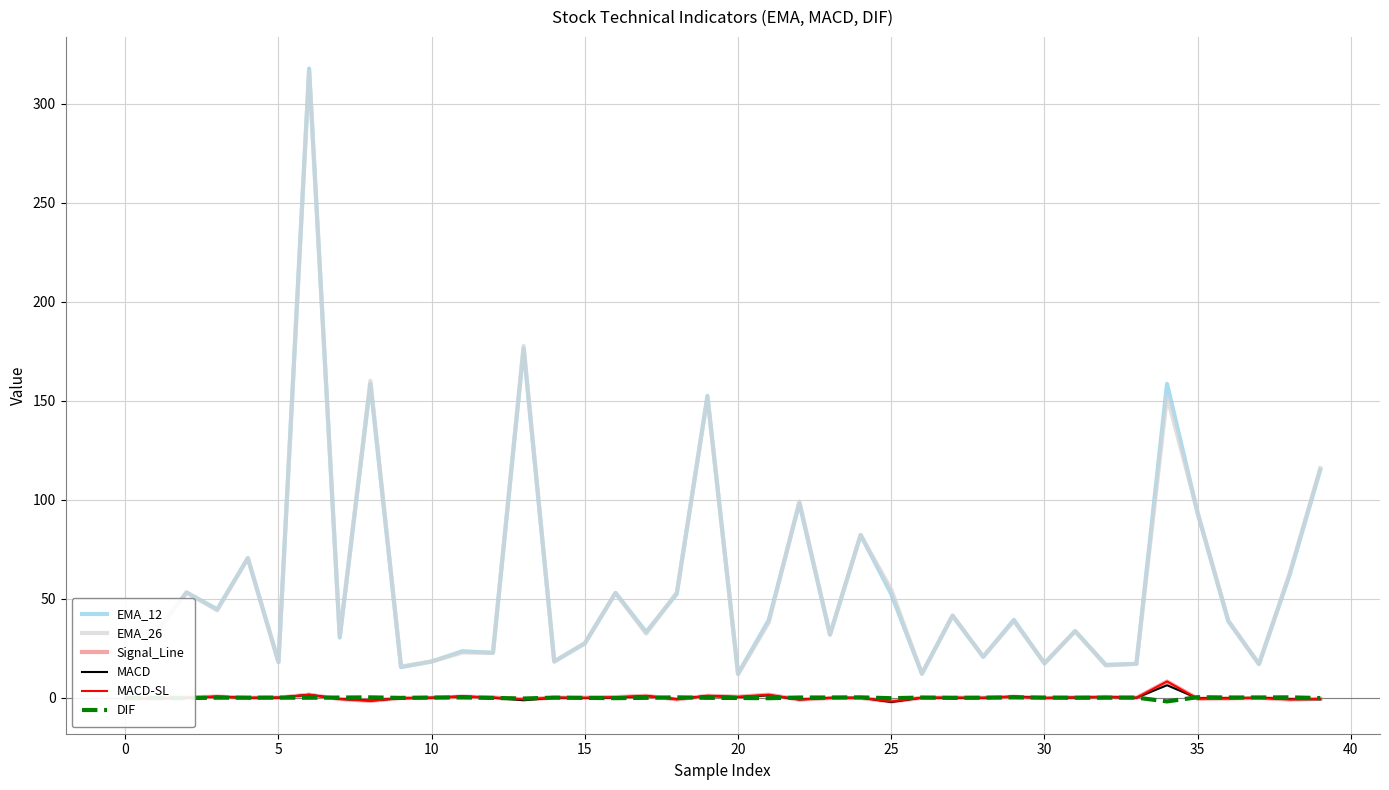

Does the chart have visible grid lines?

Yes